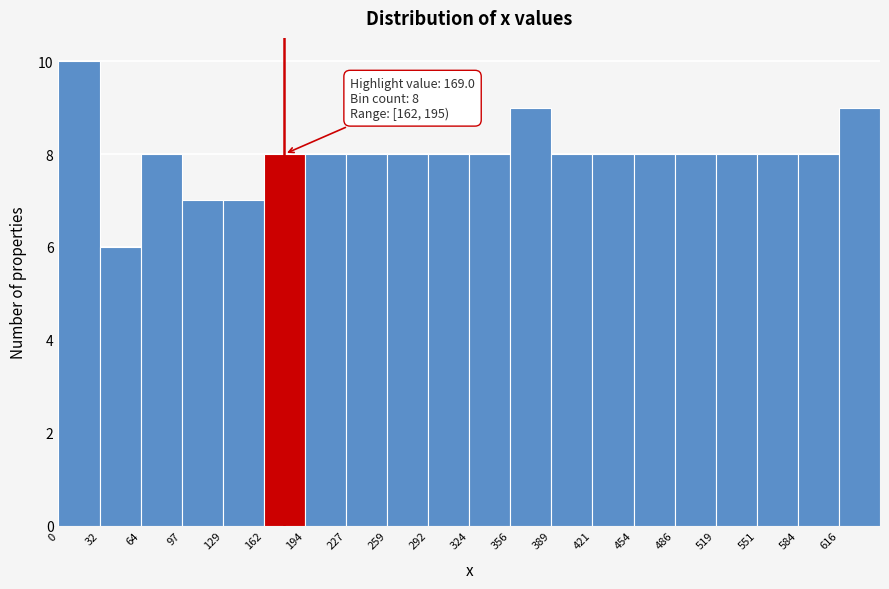

Which range on the x-axis has the tallest bar?

0 to 30